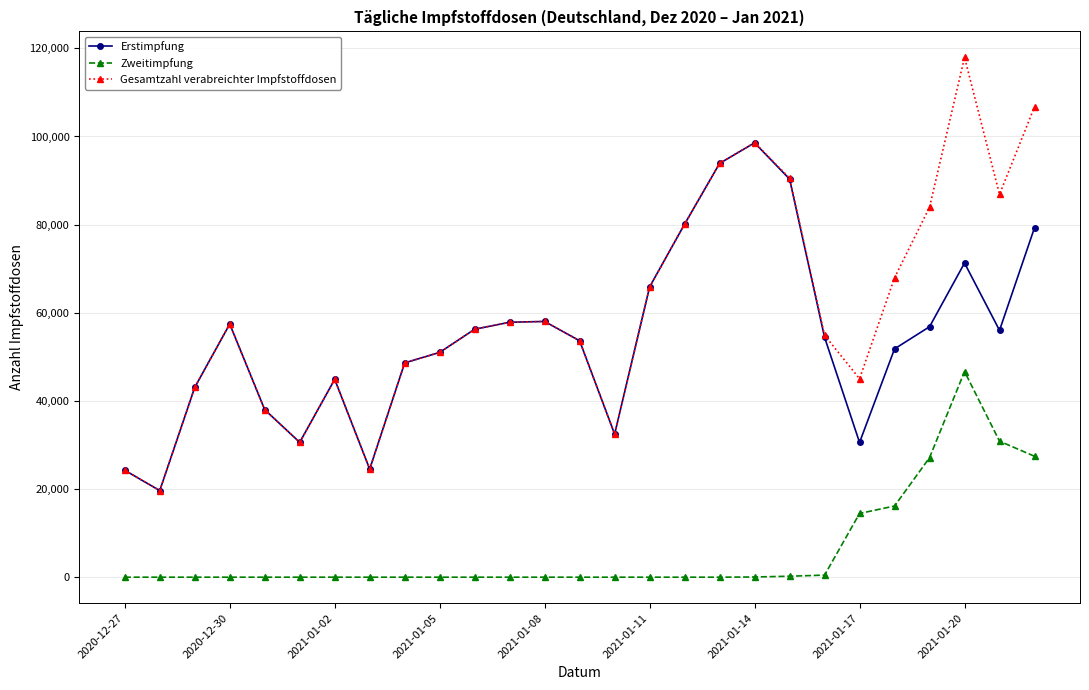

List the series in order of their peak value, lowest first.

Zweitimpfung, Erstimpfung, Gesamtzahl verabreichter Impfstoffdosen